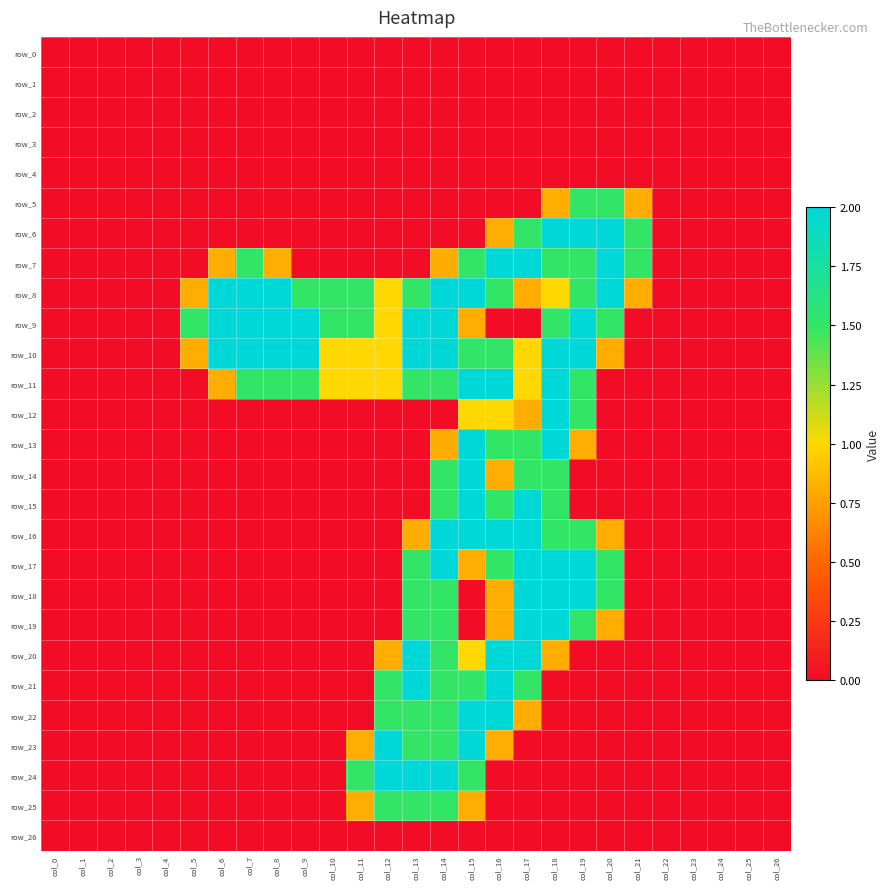

Reading left to right, list all the values displayed in this chart.

row_0: col_0=0.0	col_1=0.0	col_2=0.0	col_3=0.0	col_4=0.0	col_5=0.0	col_6=0.0	col_7=0.0	col_8=0.0	col_9=0.0	col_10=0.0	col_11=0.0	col_12=0.0	col_13=0.0	col_14=0.0	col_15=0.0	col_16=0.0	col_17=0.0	col_18=0.0	col_19=0.0	col_20=0.0	col_21=0.0	col_22=0.0	col_23=0.0	col_24=0.0	col_25=0.0	col_26=0.0
row_1: col_0=0.0	col_1=0.0	col_2=0.0	col_3=0.0	col_4=0.0	col_5=0.0	col_6=0.0	col_7=0.0	col_8=0.0	col_9=0.0	col_10=0.0	col_11=0.0	col_12=0.0	col_13=0.0	col_14=0.0	col_15=0.0	col_16=0.0	col_17=0.0	col_18=0.0	col_19=0.0	col_20=0.0	col_21=0.0	col_22=0.0	col_23=0.0	col_24=0.0	col_25=0.0	col_26=0.0
row_2: col_0=0.0	col_1=0.0	col_2=0.0	col_3=0.0	col_4=0.0	col_5=0.0	col_6=0.0	col_7=0.0	col_8=0.0	col_9=0.0	col_10=0.0	col_11=0.0	col_12=0.0	col_13=0.0	col_14=0.0	col_15=0.0	col_16=0.0	col_17=0.0	col_18=0.0	col_19=0.0	col_20=0.0	col_21=0.0	col_22=0.0	col_23=0.0	col_24=0.0	col_25=0.0	col_26=0.0
row_3: col_0=0.0	col_1=0.0	col_2=0.0	col_3=0.0	col_4=0.0	col_5=0.0	col_6=0.0	col_7=0.0	col_8=0.0	col_9=0.0	col_10=0.0	col_11=0.0	col_12=0.0	col_13=0.0	col_14=0.0	col_15=0.0	col_16=0.0	col_17=0.0	col_18=0.0	col_19=0.0	col_20=0.0	col_21=0.0	col_22=0.0	col_23=0.0	col_24=0.0	col_25=0.0	col_26=0.0
row_4: col_0=0.0	col_1=0.0	col_2=0.0	col_3=0.0	col_4=0.0	col_5=0.0	col_6=0.0	col_7=0.0	col_8=0.0	col_9=0.0	col_10=0.0	col_11=0.0	col_12=0.0	col_13=0.0	col_14=0.0	col_15=0.0	col_16=0.0	col_17=0.0	col_18=0.0	col_19=0.0	col_20=0.0	col_21=0.0	col_22=0.0	col_23=0.0	col_24=0.0	col_25=0.0	col_26=0.0
row_5: col_0=0.0	col_1=0.0	col_2=0.0	col_3=0.0	col_4=0.0	col_5=0.0	col_6=0.0	col_7=0.0	col_8=0.0	col_9=0.0	col_10=0.0	col_11=0.0	col_12=0.0	col_13=0.0	col_14=0.0	col_15=0.0	col_16=0.0	col_17=0.0	col_18=0.8	col_19=1.5	col_20=1.5	col_21=0.8	col_22=0.0	col_23=0.0	col_24=0.0	col_25=0.0	col_26=0.0
row_6: col_0=0.0	col_1=0.0	col_2=0.0	col_3=0.0	col_4=0.0	col_5=0.0	col_6=0.0	col_7=0.0	col_8=0.0	col_9=0.0	col_10=0.0	col_11=0.0	col_12=0.0	col_13=0.0	col_14=0.0	col_15=0.0	col_16=0.8	col_17=1.5	col_18=2.0	col_19=2.0	col_20=2.0	col_21=1.5	col_22=0.0	col_23=0.0	col_24=0.0	col_25=0.0	col_26=0.0
row_7: col_0=0.0	col_1=0.0	col_2=0.0	col_3=0.0	col_4=0.0	col_5=0.0	col_6=0.8	col_7=1.5	col_8=0.8	col_9=0.0	col_10=0.0	col_11=0.0	col_12=0.0	col_13=0.0	col_14=0.8	col_15=1.5	col_16=2.0	col_17=2.0	col_18=1.5	col_19=1.5	col_20=2.0	col_21=1.5	col_22=0.0	col_23=0.0	col_24=0.0	col_25=0.0	col_26=0.0
row_8: col_0=0.0	col_1=0.0	col_2=0.0	col_3=0.0	col_4=0.0	col_5=0.8	col_6=2.0	col_7=2.0	col_8=2.0	col_9=1.5	col_10=1.5	col_11=1.5	col_12=1.0	col_13=1.5	col_14=2.0	col_15=2.0	col_16=1.5	col_17=0.8	col_18=1.0	col_19=1.5	col_20=2.0	col_21=0.8	col_22=0.0	col_23=0.0	col_24=0.0	col_25=0.0	col_26=0.0
row_9: col_0=0.0	col_1=0.0	col_2=0.0	col_3=0.0	col_4=0.0	col_5=1.5	col_6=2.0	col_7=2.0	col_8=2.0	col_9=2.0	col_10=1.5	col_11=1.5	col_12=1.0	col_13=2.0	col_14=2.0	col_15=0.8	col_16=0.0	col_17=0.0	col_18=1.5	col_19=2.0	col_20=1.5	col_21=0.0	col_22=0.0	col_23=0.0	col_24=0.0	col_25=0.0	col_26=0.0
row_10: col_0=0.0	col_1=0.0	col_2=0.0	col_3=0.0	col_4=0.0	col_5=0.8	col_6=2.0	col_7=2.0	col_8=2.0	col_9=2.0	col_10=1.0	col_11=1.0	col_12=1.0	col_13=2.0	col_14=2.0	col_15=1.5	col_16=1.5	col_17=1.0	col_18=2.0	col_19=2.0	col_20=0.8	col_21=0.0	col_22=0.0	col_23=0.0	col_24=0.0	col_25=0.0	col_26=0.0
row_11: col_0=0.0	col_1=0.0	col_2=0.0	col_3=0.0	col_4=0.0	col_5=0.0	col_6=0.8	col_7=1.5	col_8=1.5	col_9=1.5	col_10=1.0	col_11=1.0	col_12=1.0	col_13=1.5	col_14=1.5	col_15=2.0	col_16=2.0	col_17=1.0	col_18=2.0	col_19=1.5	col_20=0.0	col_21=0.0	col_22=0.0	col_23=0.0	col_24=0.0	col_25=0.0	col_26=0.0
row_12: col_0=0.0	col_1=0.0	col_2=0.0	col_3=0.0	col_4=0.0	col_5=0.0	col_6=0.0	col_7=0.0	col_8=0.0	col_9=0.0	col_10=0.0	col_11=0.0	col_12=0.0	col_13=0.0	col_14=0.0	col_15=1.0	col_16=1.0	col_17=0.8	col_18=2.0	col_19=1.5	col_20=0.0	col_21=0.0	col_22=0.0	col_23=0.0	col_24=0.0	col_25=0.0	col_26=0.0
row_13: col_0=0.0	col_1=0.0	col_2=0.0	col_3=0.0	col_4=0.0	col_5=0.0	col_6=0.0	col_7=0.0	col_8=0.0	col_9=0.0	col_10=0.0	col_11=0.0	col_12=0.0	col_13=0.0	col_14=0.8	col_15=2.0	col_16=1.5	col_17=1.5	col_18=2.0	col_19=0.8	col_20=0.0	col_21=0.0	col_22=0.0	col_23=0.0	col_24=0.0	col_25=0.0	col_26=0.0
row_14: col_0=0.0	col_1=0.0	col_2=0.0	col_3=0.0	col_4=0.0	col_5=0.0	col_6=0.0	col_7=0.0	col_8=0.0	col_9=0.0	col_10=0.0	col_11=0.0	col_12=0.0	col_13=0.0	col_14=1.5	col_15=2.0	col_16=0.8	col_17=1.5	col_18=1.5	col_19=0.0	col_20=0.0	col_21=0.0	col_22=0.0	col_23=0.0	col_24=0.0	col_25=0.0	col_26=0.0
row_15: col_0=0.0	col_1=0.0	col_2=0.0	col_3=0.0	col_4=0.0	col_5=0.0	col_6=0.0	col_7=0.0	col_8=0.0	col_9=0.0	col_10=0.0	col_11=0.0	col_12=0.0	col_13=0.0	col_14=1.5	col_15=2.0	col_16=1.5	col_17=2.0	col_18=1.5	col_19=0.0	col_20=0.0	col_21=0.0	col_22=0.0	col_23=0.0	col_24=0.0	col_25=0.0	col_26=0.0
row_16: col_0=0.0	col_1=0.0	col_2=0.0	col_3=0.0	col_4=0.0	col_5=0.0	col_6=0.0	col_7=0.0	col_8=0.0	col_9=0.0	col_10=0.0	col_11=0.0	col_12=0.0	col_13=0.8	col_14=2.0	col_15=2.0	col_16=2.0	col_17=2.0	col_18=1.5	col_19=1.5	col_20=0.8	col_21=0.0	col_22=0.0	col_23=0.0	col_24=0.0	col_25=0.0	col_26=0.0
row_17: col_0=0.0	col_1=0.0	col_2=0.0	col_3=0.0	col_4=0.0	col_5=0.0	col_6=0.0	col_7=0.0	col_8=0.0	col_9=0.0	col_10=0.0	col_11=0.0	col_12=0.0	col_13=1.5	col_14=2.0	col_15=0.8	col_16=1.5	col_17=2.0	col_18=2.0	col_19=2.0	col_20=1.5	col_21=0.0	col_22=0.0	col_23=0.0	col_24=0.0	col_25=0.0	col_26=0.0
row_18: col_0=0.0	col_1=0.0	col_2=0.0	col_3=0.0	col_4=0.0	col_5=0.0	col_6=0.0	col_7=0.0	col_8=0.0	col_9=0.0	col_10=0.0	col_11=0.0	col_12=0.0	col_13=1.5	col_14=1.5	col_15=0.0	col_16=0.8	col_17=2.0	col_18=2.0	col_19=2.0	col_20=1.5	col_21=0.0	col_22=0.0	col_23=0.0	col_24=0.0	col_25=0.0	col_26=0.0
row_19: col_0=0.0	col_1=0.0	col_2=0.0	col_3=0.0	col_4=0.0	col_5=0.0	col_6=0.0	col_7=0.0	col_8=0.0	col_9=0.0	col_10=0.0	col_11=0.0	col_12=0.0	col_13=1.5	col_14=1.5	col_15=0.0	col_16=0.8	col_17=2.0	col_18=2.0	col_19=1.5	col_20=0.8	col_21=0.0	col_22=0.0	col_23=0.0	col_24=0.0	col_25=0.0	col_26=0.0
row_20: col_0=0.0	col_1=0.0	col_2=0.0	col_3=0.0	col_4=0.0	col_5=0.0	col_6=0.0	col_7=0.0	col_8=0.0	col_9=0.0	col_10=0.0	col_11=0.0	col_12=0.8	col_13=2.0	col_14=1.5	col_15=1.0	col_16=2.0	col_17=2.0	col_18=0.8	col_19=0.0	col_20=0.0	col_21=0.0	col_22=0.0	col_23=0.0	col_24=0.0	col_25=0.0	col_26=0.0
row_21: col_0=0.0	col_1=0.0	col_2=0.0	col_3=0.0	col_4=0.0	col_5=0.0	col_6=0.0	col_7=0.0	col_8=0.0	col_9=0.0	col_10=0.0	col_11=0.0	col_12=1.5	col_13=2.0	col_14=1.5	col_15=1.5	col_16=2.0	col_17=1.5	col_18=0.0	col_19=0.0	col_20=0.0	col_21=0.0	col_22=0.0	col_23=0.0	col_24=0.0	col_25=0.0	col_26=0.0
row_22: col_0=0.0	col_1=0.0	col_2=0.0	col_3=0.0	col_4=0.0	col_5=0.0	col_6=0.0	col_7=0.0	col_8=0.0	col_9=0.0	col_10=0.0	col_11=0.0	col_12=1.5	col_13=1.5	col_14=1.5	col_15=2.0	col_16=2.0	col_17=0.8	col_18=0.0	col_19=0.0	col_20=0.0	col_21=0.0	col_22=0.0	col_23=0.0	col_24=0.0	col_25=0.0	col_26=0.0
row_23: col_0=0.0	col_1=0.0	col_2=0.0	col_3=0.0	col_4=0.0	col_5=0.0	col_6=0.0	col_7=0.0	col_8=0.0	col_9=0.0	col_10=0.0	col_11=0.8	col_12=2.0	col_13=1.5	col_14=1.5	col_15=2.0	col_16=0.8	col_17=0.0	col_18=0.0	col_19=0.0	col_20=0.0	col_21=0.0	col_22=0.0	col_23=0.0	col_24=0.0	col_25=0.0	col_26=0.0
row_24: col_0=0.0	col_1=0.0	col_2=0.0	col_3=0.0	col_4=0.0	col_5=0.0	col_6=0.0	col_7=0.0	col_8=0.0	col_9=0.0	col_10=0.0	col_11=1.5	col_12=2.0	col_13=2.0	col_14=2.0	col_15=1.5	col_16=0.0	col_17=0.0	col_18=0.0	col_19=0.0	col_20=0.0	col_21=0.0	col_22=0.0	col_23=0.0	col_24=0.0	col_25=0.0	col_26=0.0
row_25: col_0=0.0	col_1=0.0	col_2=0.0	col_3=0.0	col_4=0.0	col_5=0.0	col_6=0.0	col_7=0.0	col_8=0.0	col_9=0.0	col_10=0.0	col_11=0.8	col_12=1.5	col_13=1.5	col_14=1.5	col_15=0.8	col_16=0.0	col_17=0.0	col_18=0.0	col_19=0.0	col_20=0.0	col_21=0.0	col_22=0.0	col_23=0.0	col_24=0.0	col_25=0.0	col_26=0.0
row_26: col_0=0.0	col_1=0.0	col_2=0.0	col_3=0.0	col_4=0.0	col_5=0.0	col_6=0.0	col_7=0.0	col_8=0.0	col_9=0.0	col_10=0.0	col_11=0.0	col_12=0.0	col_13=0.0	col_14=0.0	col_15=0.0	col_16=0.0	col_17=0.0	col_18=0.0	col_19=0.0	col_20=0.0	col_21=0.0	col_22=0.0	col_23=0.0	col_24=0.0	col_25=0.0	col_26=0.0